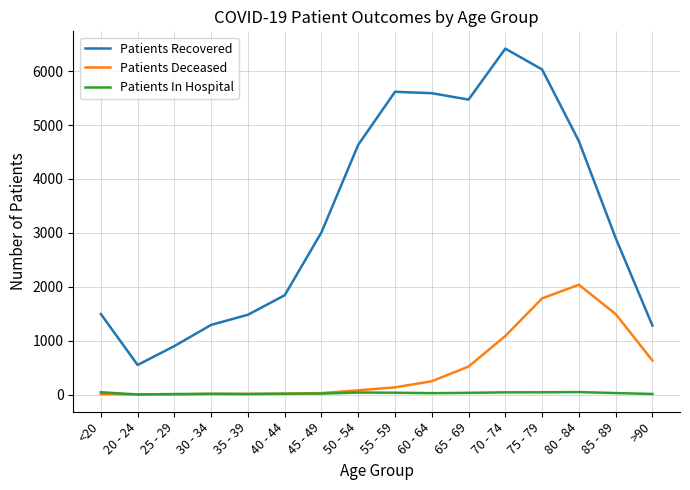

Between 45 - 49 and 60 - 64, which series saw the biggest shift?

Patients Recovered